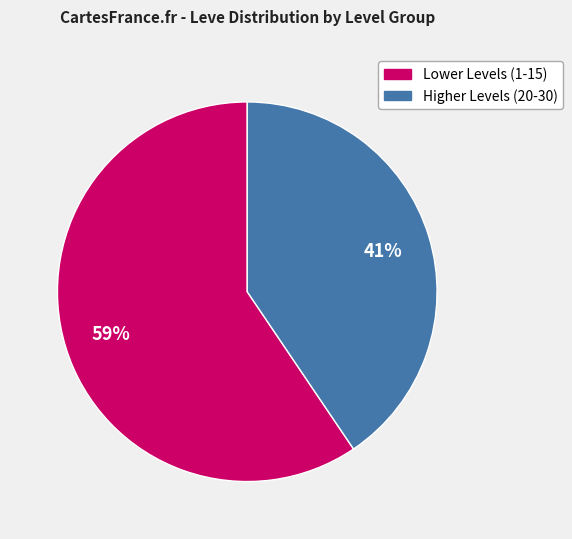

Count the number of slices in the pie.

2